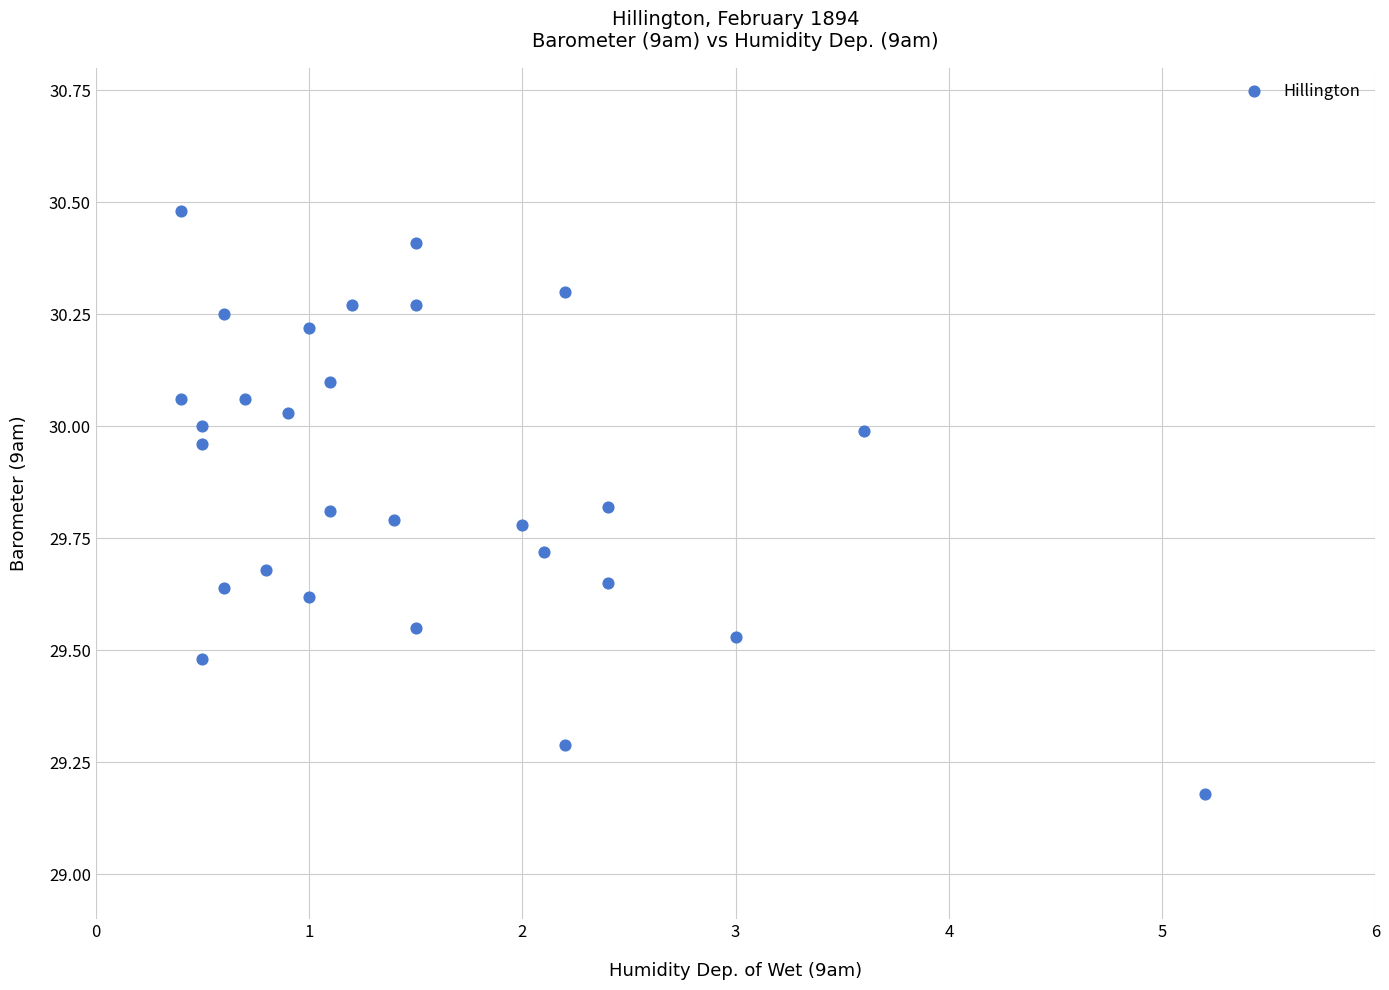

What is the range of X values (max minus min)?

4.8